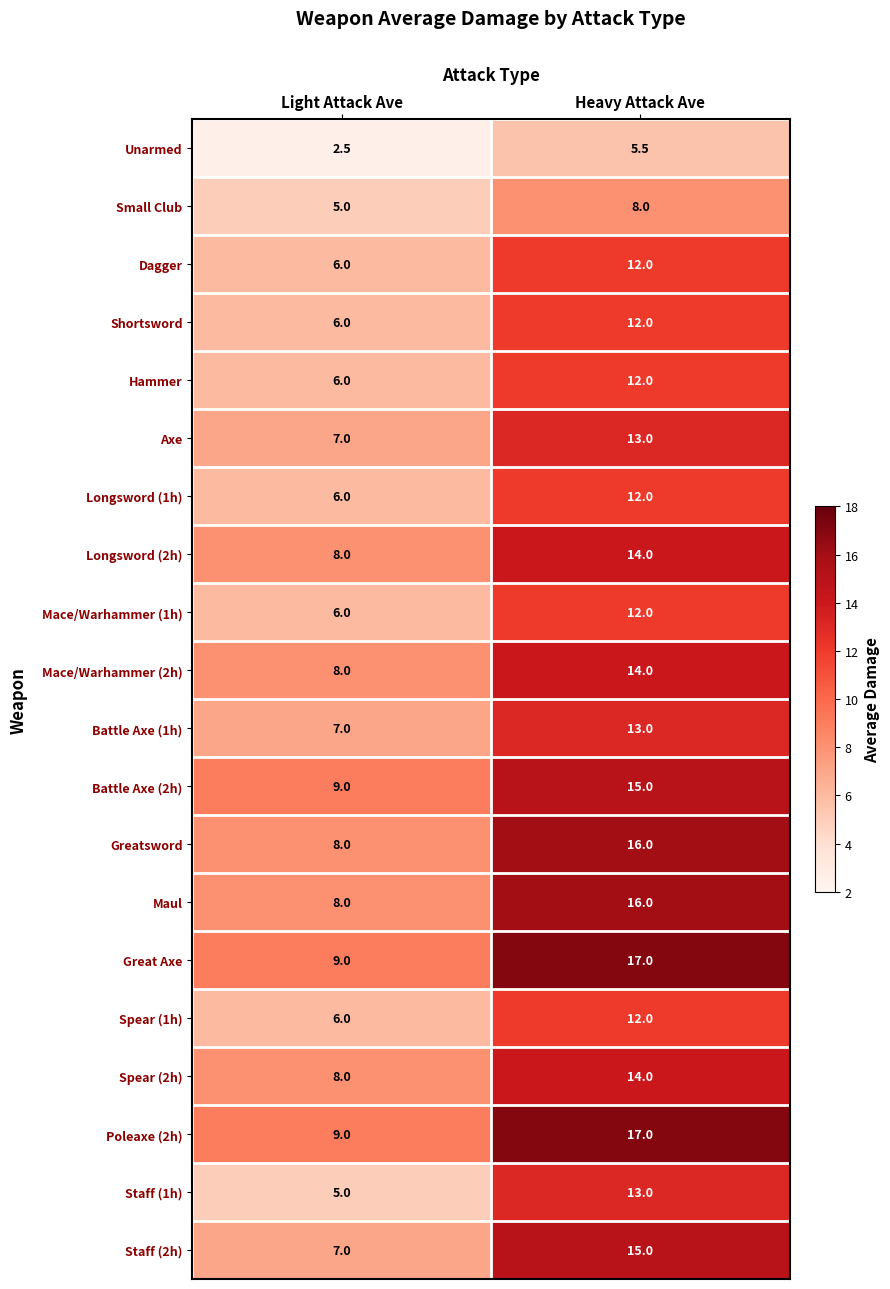

What is the total value across all series at Light Attack Ave?

136.5